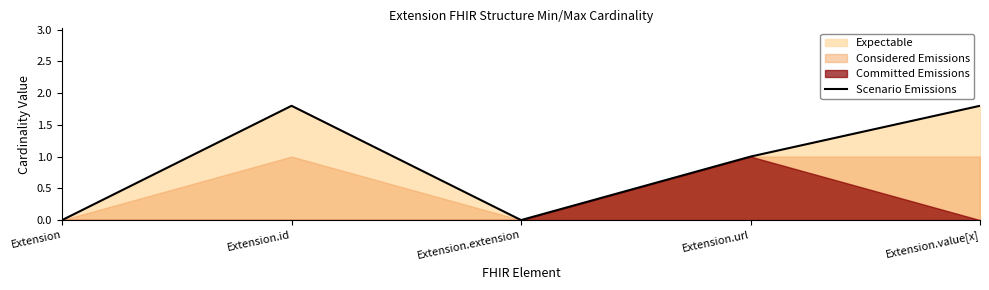

List the labels in order of value, smallest first.

Extension, Extension.extension, Extension.url, Extension.id, Extension.value[x]